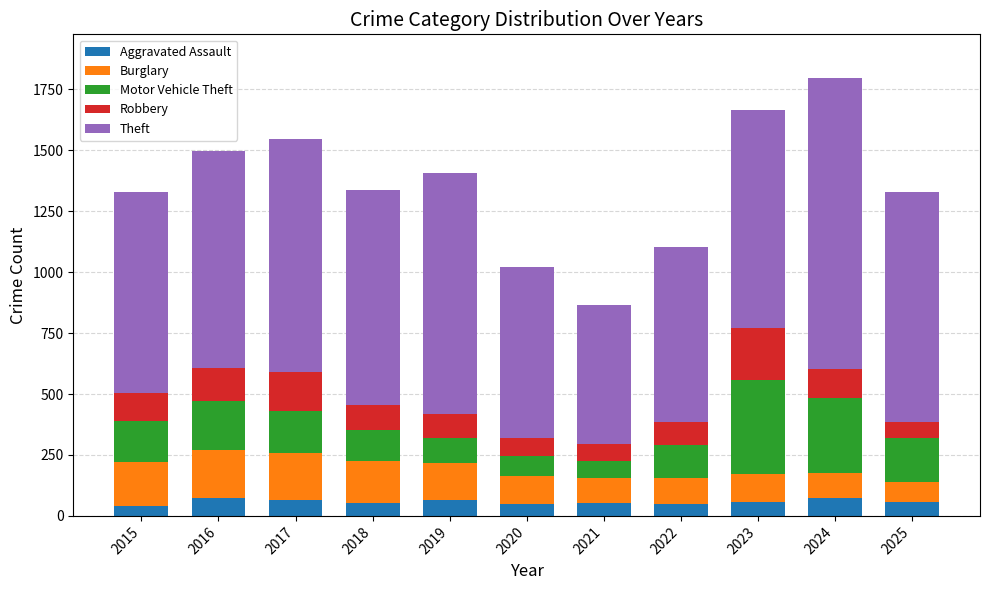

Does the chart contain stacked bars?

Yes